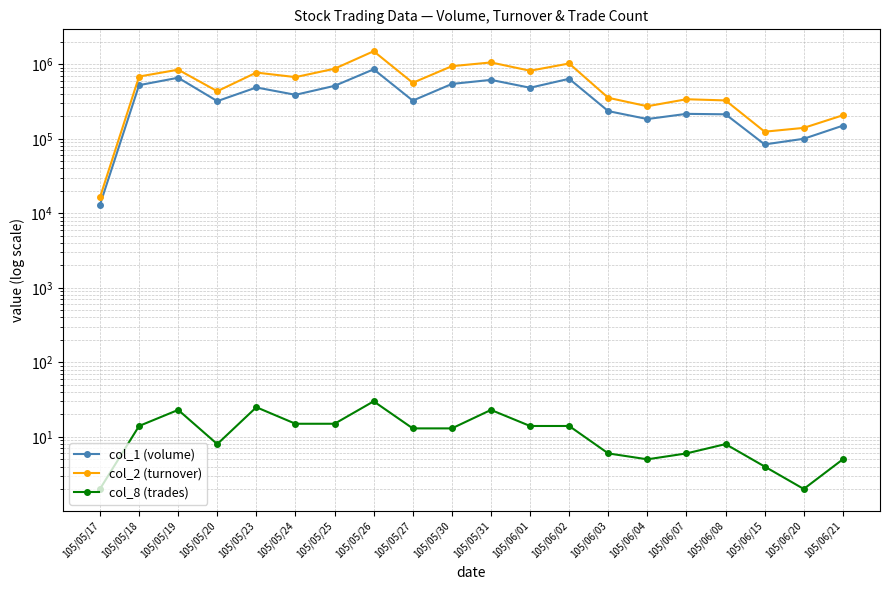

Is this an area chart (filled region under the line)?

No